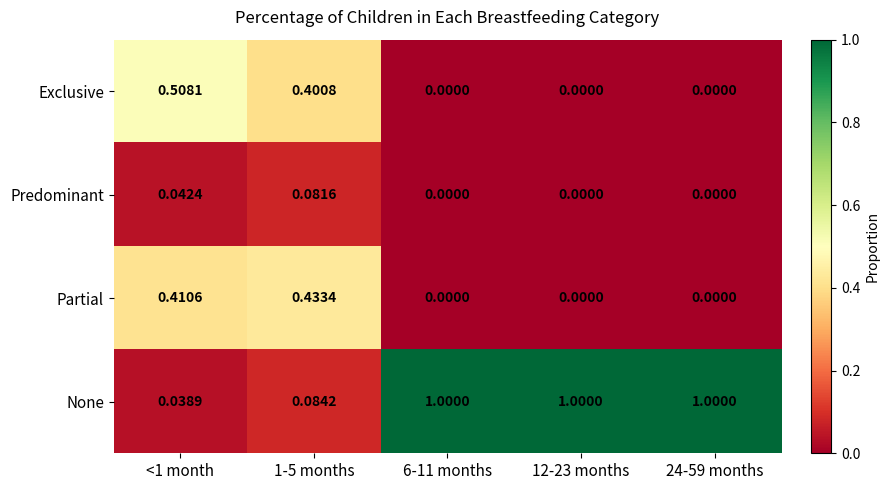

List the series in order of their peak value, lowest first.

Predominant, Partial, Exclusive, None